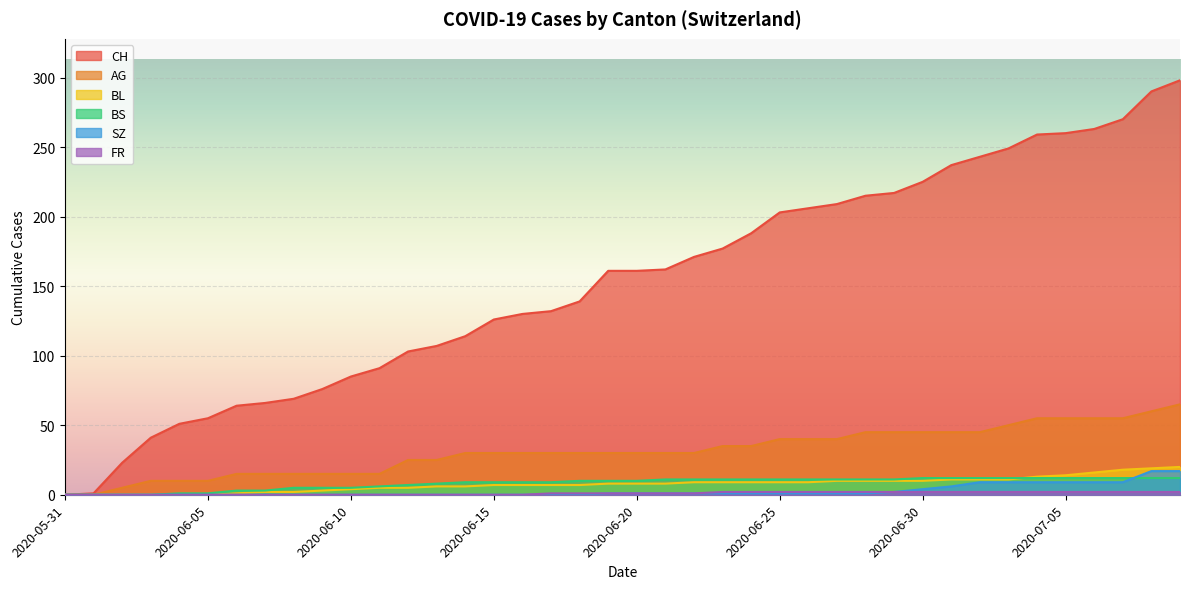

What is the label of the 3rd point from the left?

2020-06-02